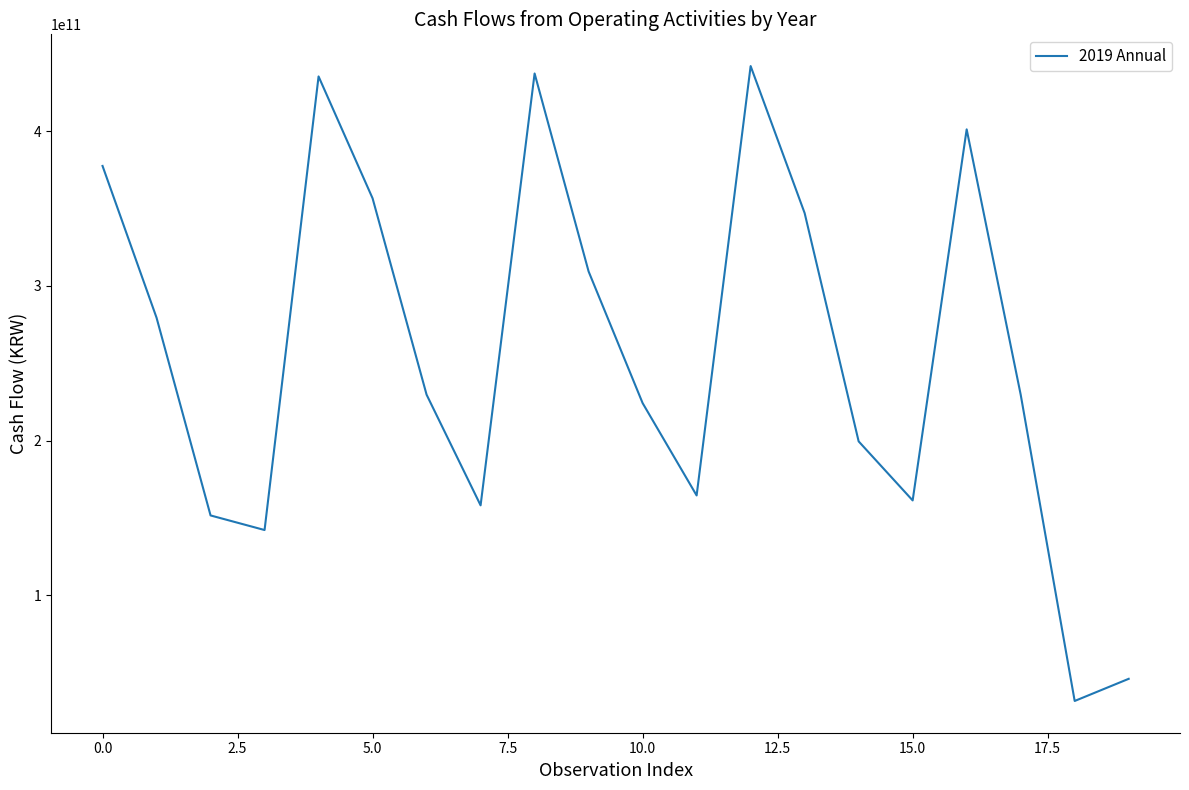

What is the minimum value shown in the chart?

31771937000